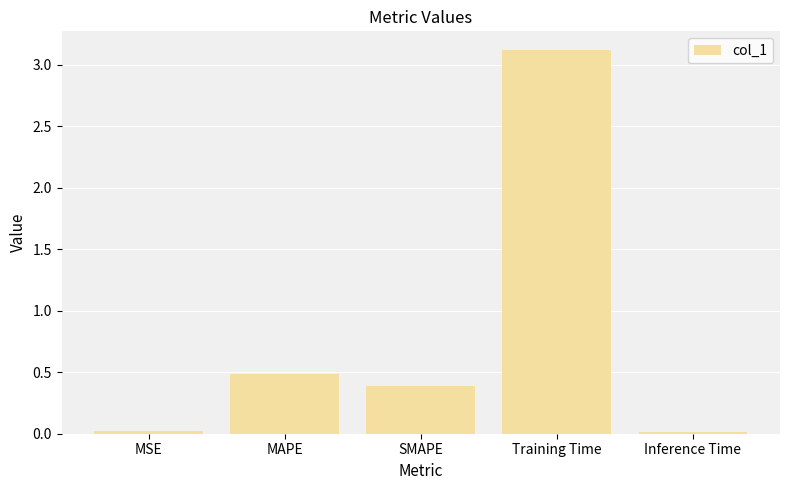

At which category does the chart reach its peak across all series?

Training Time